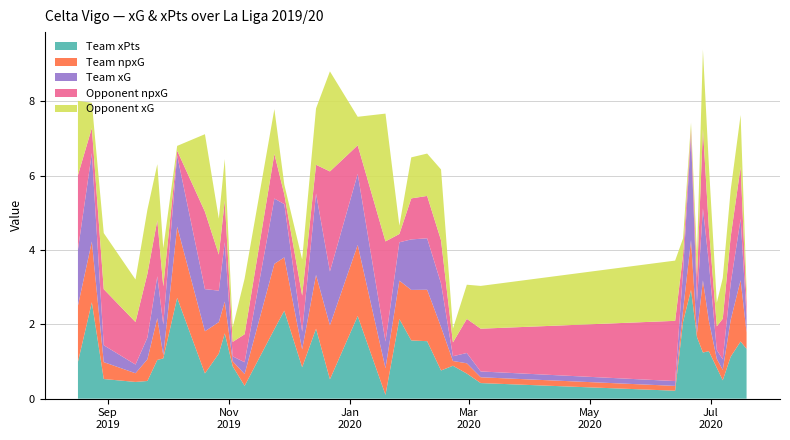

Reading left to right, list all the values displayed in this chart.

team_npxG: 1.5	1.6	0.5	0.2	0.6	1.1	0.1	1.9	1.1	0.8	0.9	0.1	0.3	1.8	1.4	0.5	1.4	1.5	1.9	0.7	1.0	1.4	1.4	1.2	0.1	0.3	0.2	0.1	0.3	1.3	0.1	1.9	0.8	0.2	0.3	1.0	1.6	0.4
team_xG: 1.5	2.4	0.5	0.2	0.6	1.1	0.8	1.9	1.1	0.8	1.6	0.1	0.3	1.8	1.4	0.5	2.2	1.5	1.9	0.7	1.0	1.4	1.4	1.2	0.1	0.3	0.2	0.1	1.1	2.8	0.8	1.9	1.6	0.2	0.3	1.0	1.6	0.4
opponent_npxG: 2.0	0.7	1.5	1.1	1.7	1.5	1.0	0.1	2.1	1.0	1.1	0.4	0.8	1.2	0.3	1.0	0.8	2.7	0.8	2.7	0.2	1.1	1.1	1.2	0.4	0.9	1.2	1.6	0.4	0.2	0.6	2.1	0.9	0.6	1.1	1.3	1.4	0.4
opponent_xG: 2.0	0.7	1.5	1.1	1.7	1.5	1.0	0.1	2.1	1.0	1.1	0.4	1.5	1.2	0.3	1.0	1.5	2.7	0.8	3.4	0.2	1.1	1.1	1.9	0.4	0.9	1.2	1.6	0.4	0.2	0.6	2.1	1.7	0.6	1.1	1.3	1.4	0.4
team_xpts: 1.0	2.6	0.5	0.5	0.5	1.0	1.1	2.7	0.7	1.2	1.8	0.9	0.3	1.9	2.4	0.8	1.9	0.5	2.2	0.1	2.1	1.6	1.5	0.8	0.9	0.7	0.4	0.2	2.1	2.9	1.7	1.2	1.3	0.8	0.5	1.1	1.5	1.3